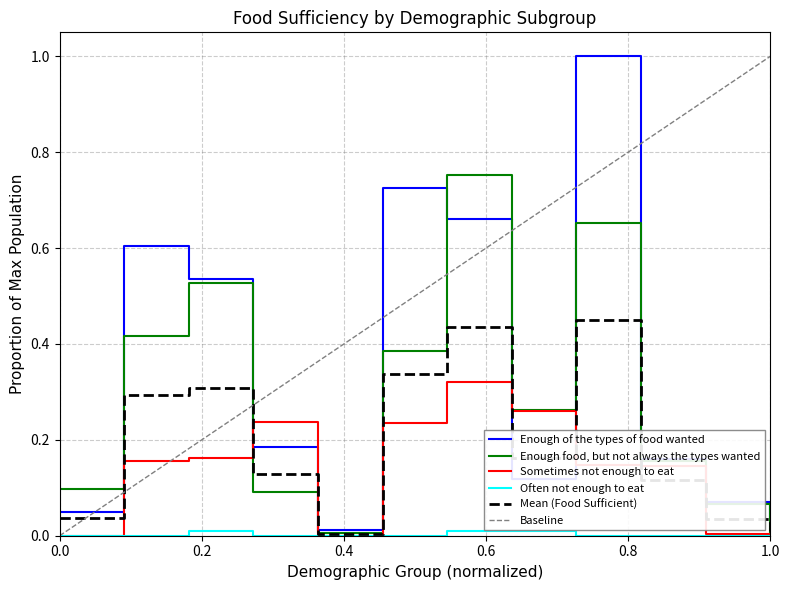

In Enough of the types of food wanted, how many points are higher than both neighbors (excluding endpoints)?

3